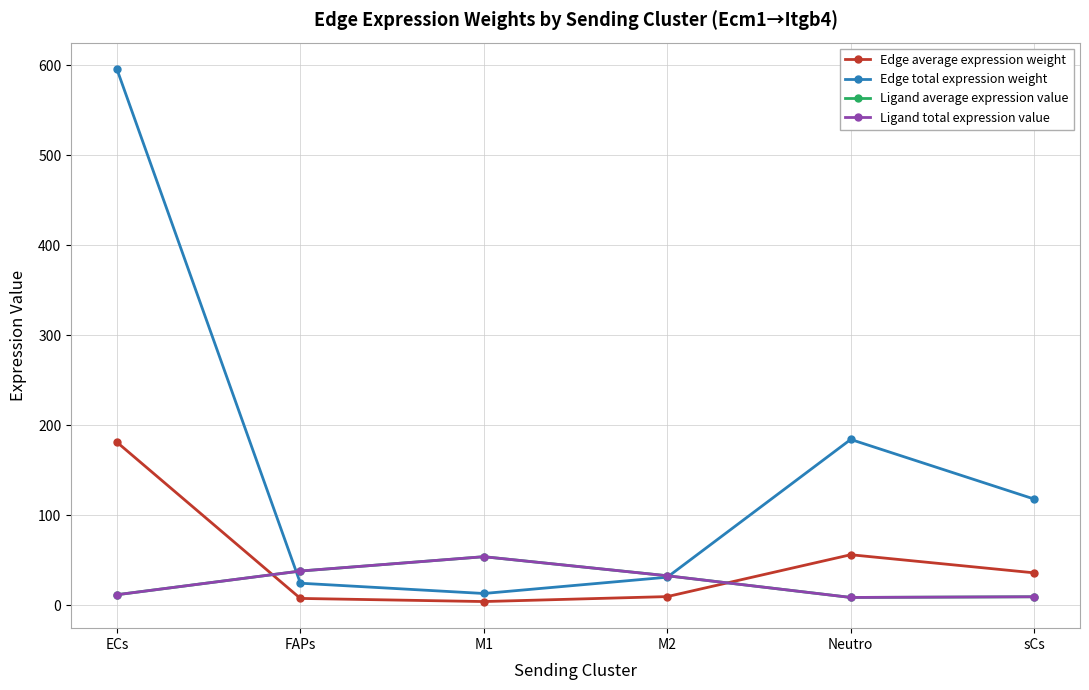

How many interior local peaks does the Ligand total expression value series have?

1